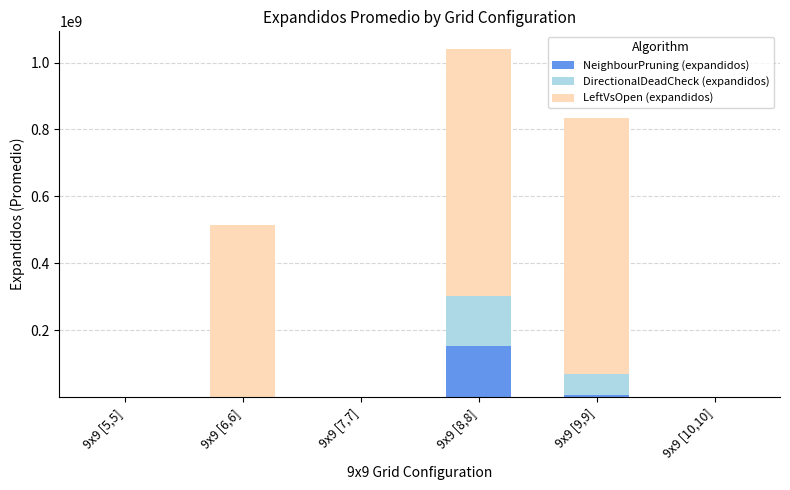

At which category is the sum across all series the highest?

9x9 [8,8]